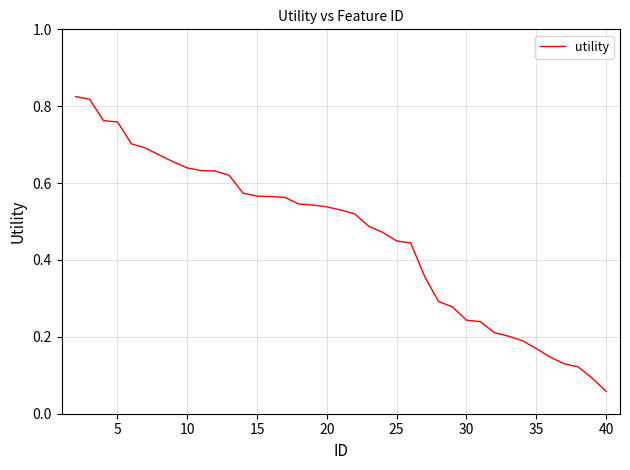

How many categories are shown in the chart?

39